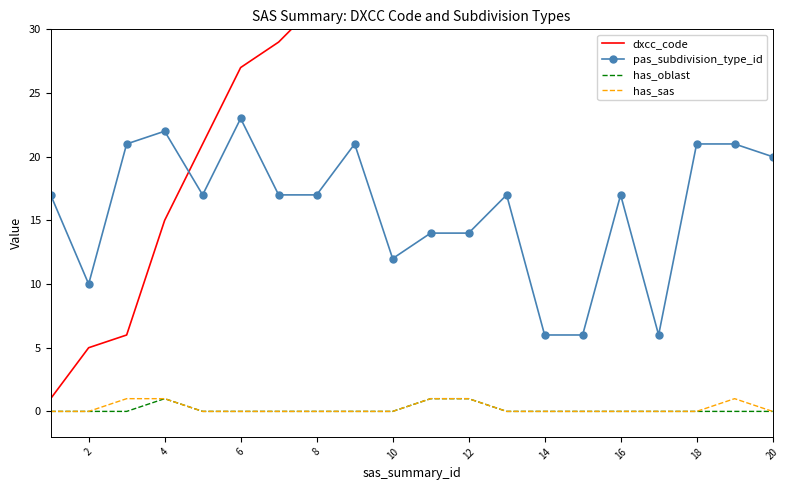

At how many categories does at least one series exceed 109?

2